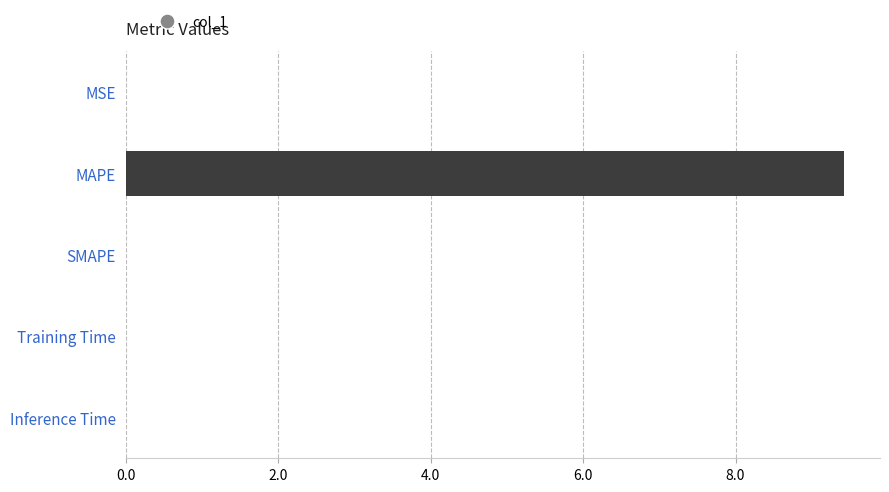

How many categories are shown in the chart?

5